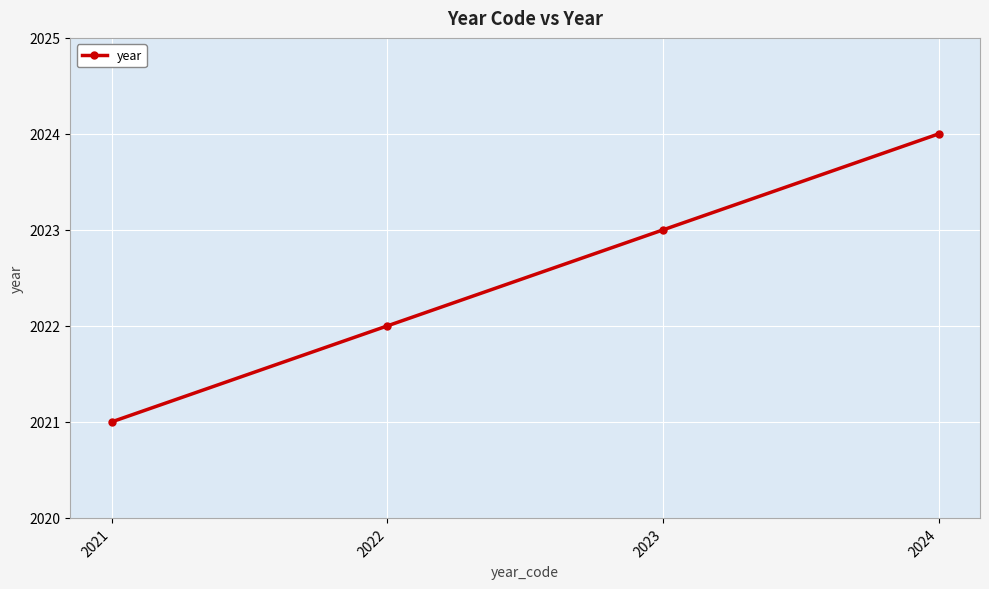

What is the difference between the maximum and minimum values?

3